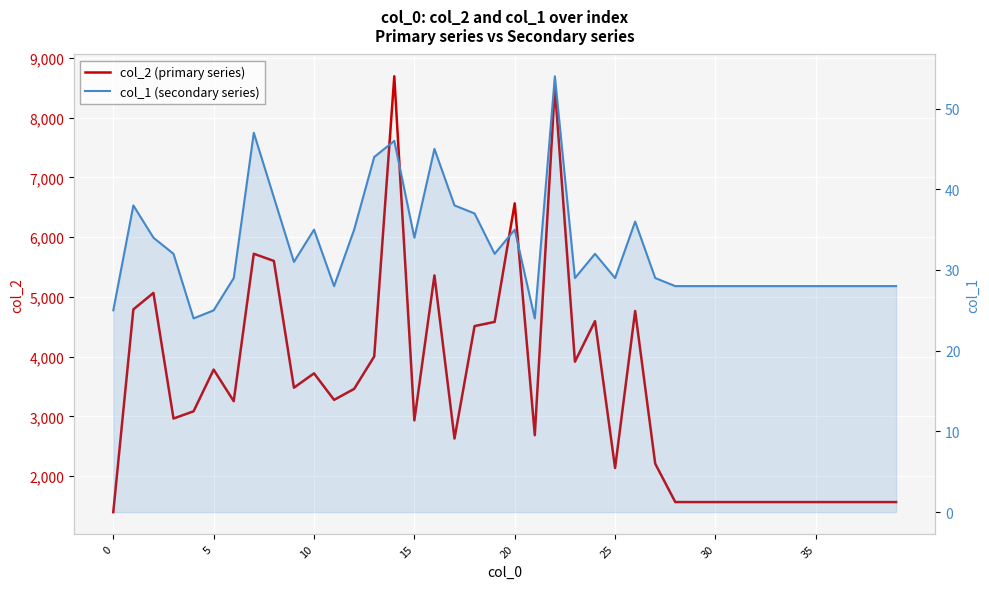

True or false: col_1 (secondary series) and col_2 (primary series) cross at least once.

False